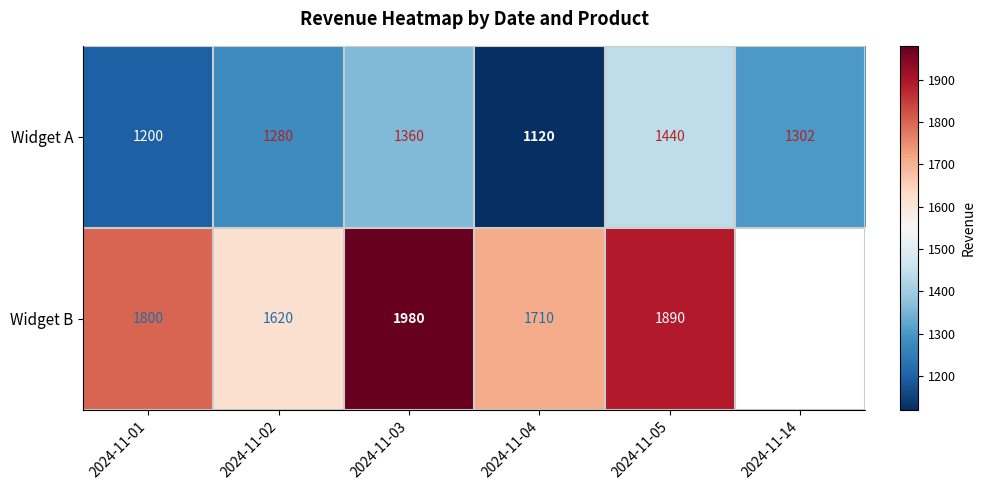

How many data points does each series have?

6